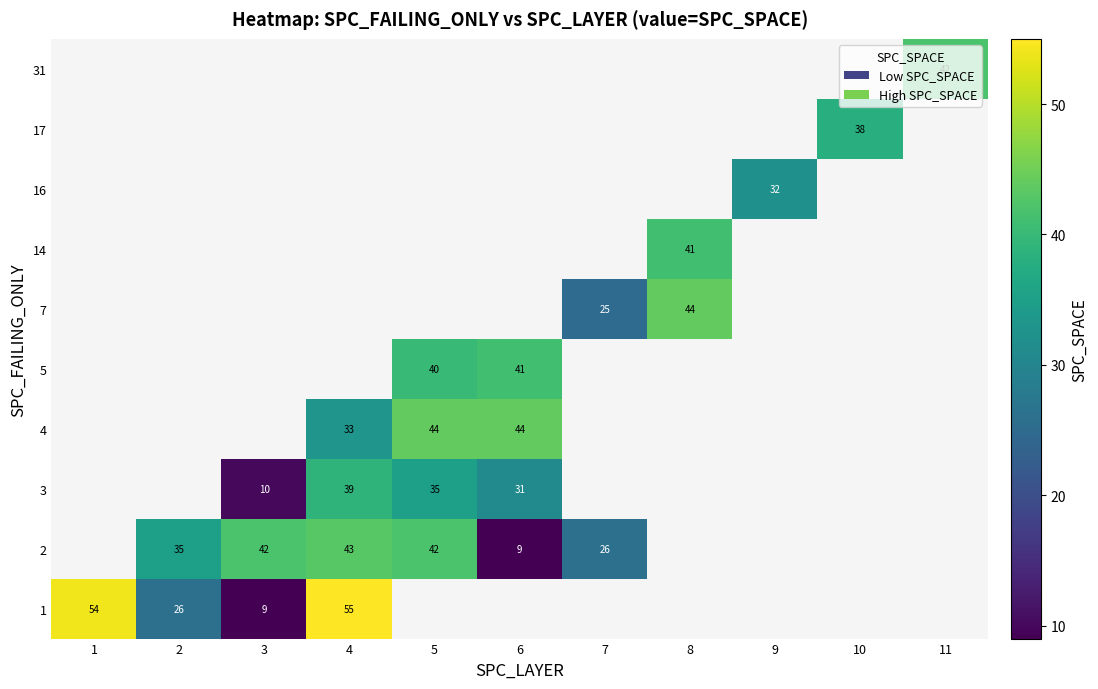

Is it true that 4 equals 44 at 5?

True